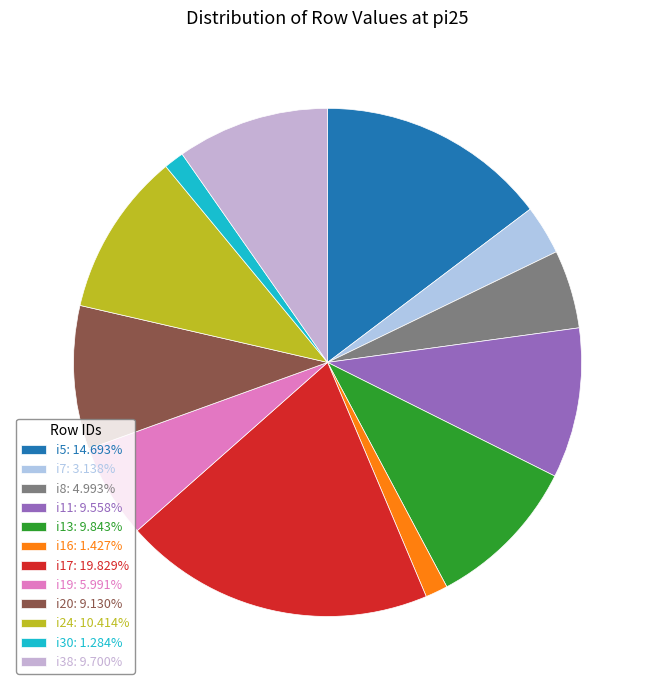

The i16 slice represents 12% of the pie. True or false?

False